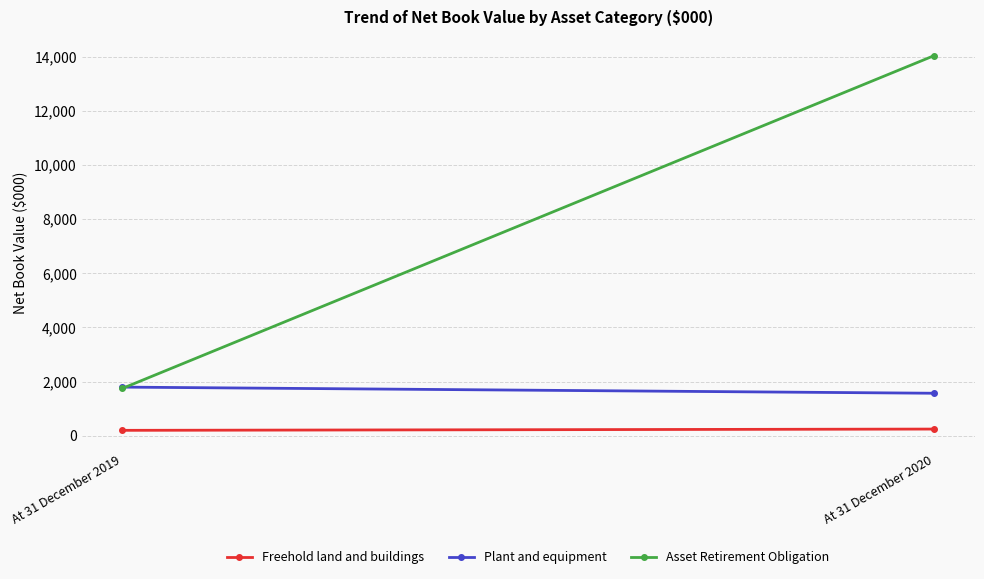

Which series has the widest spread of values?

Asset Retirement Obligation